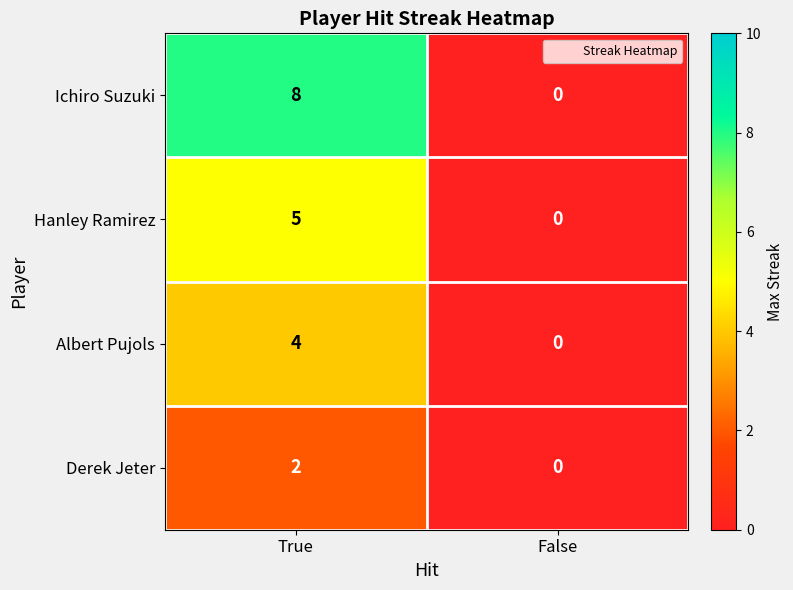

Which series has the widest spread of values?

Ichiro Suzuki